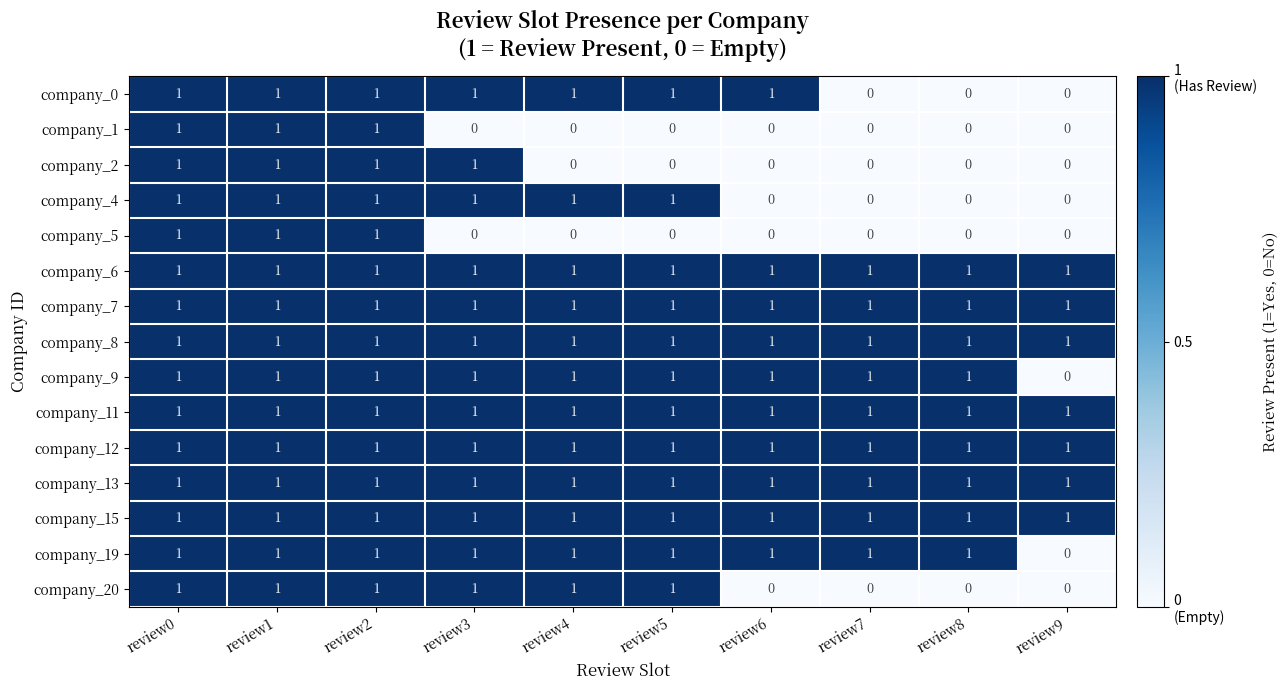

The company_15 series shows 1 at review0. True or false?

True